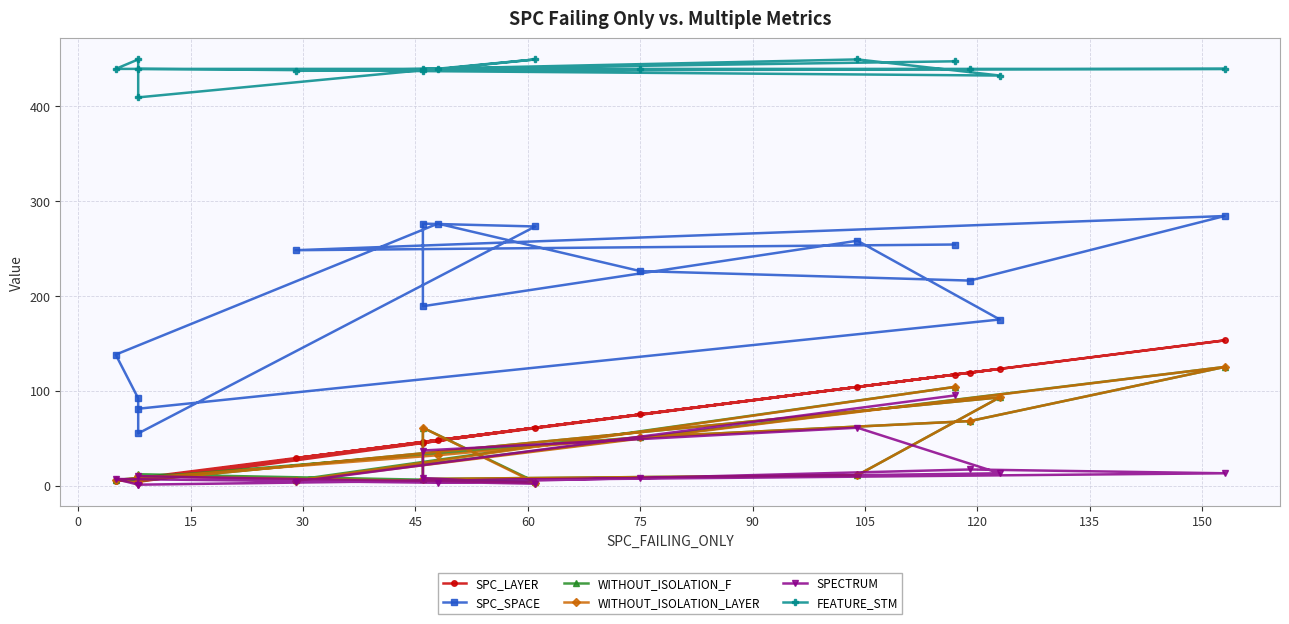

What is the greatest value displayed?

449